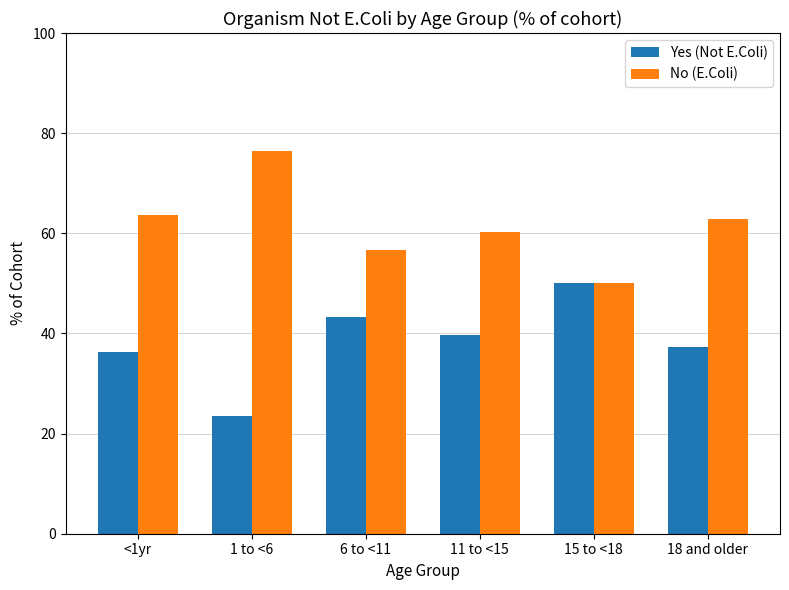

What is the minimum value shown in the chart?

23.5